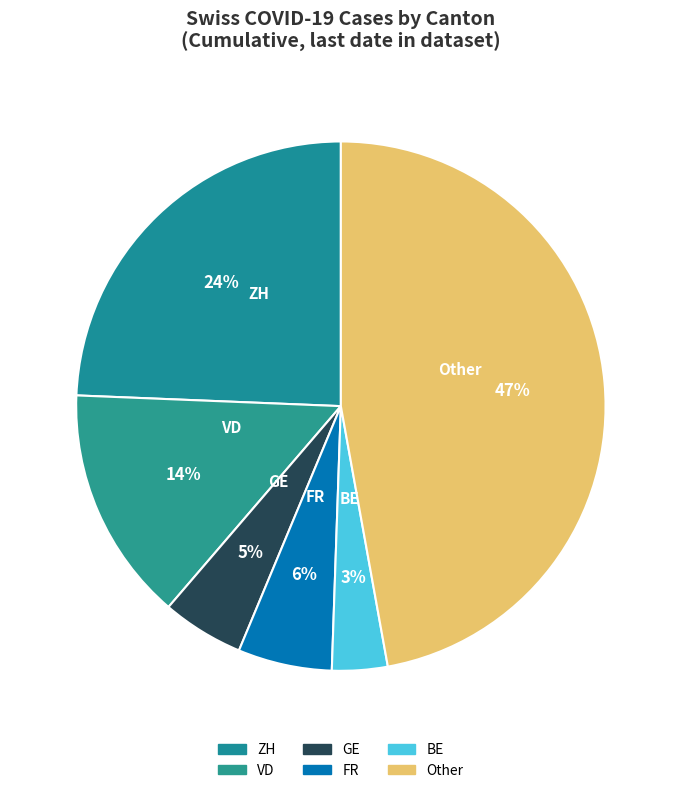

To the nearest percent, what portion does VD represent?

14%